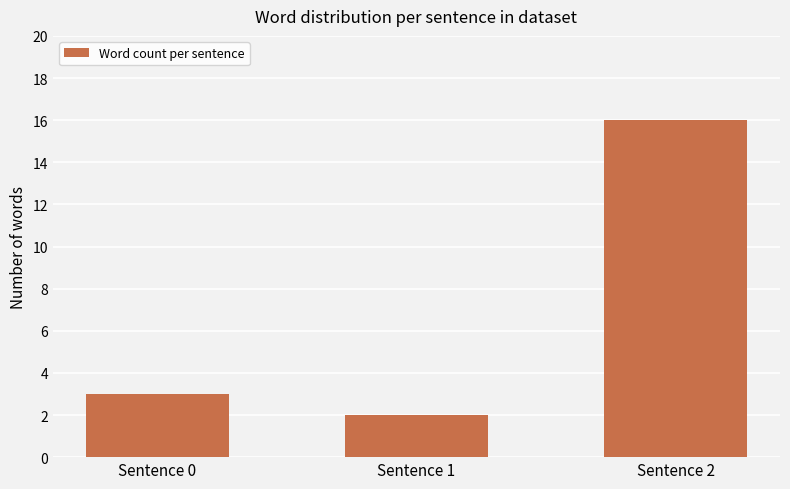

Rank the categories by value from lowest to highest.

Sentence 1, Sentence 0, Sentence 2